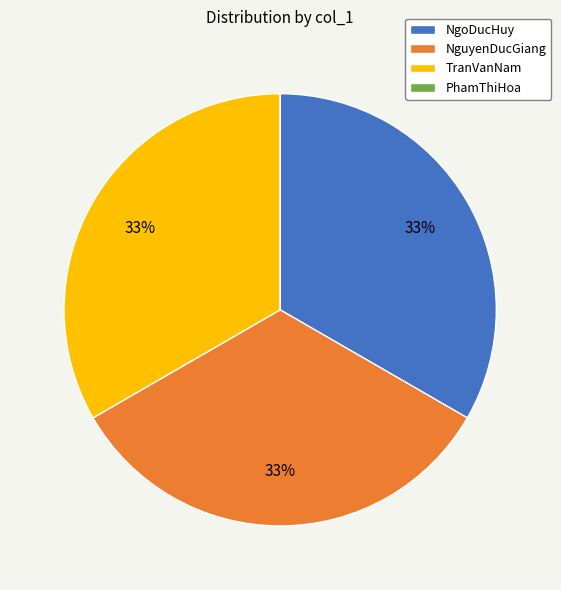

To the nearest percent, what is the average slice percentage?

25%